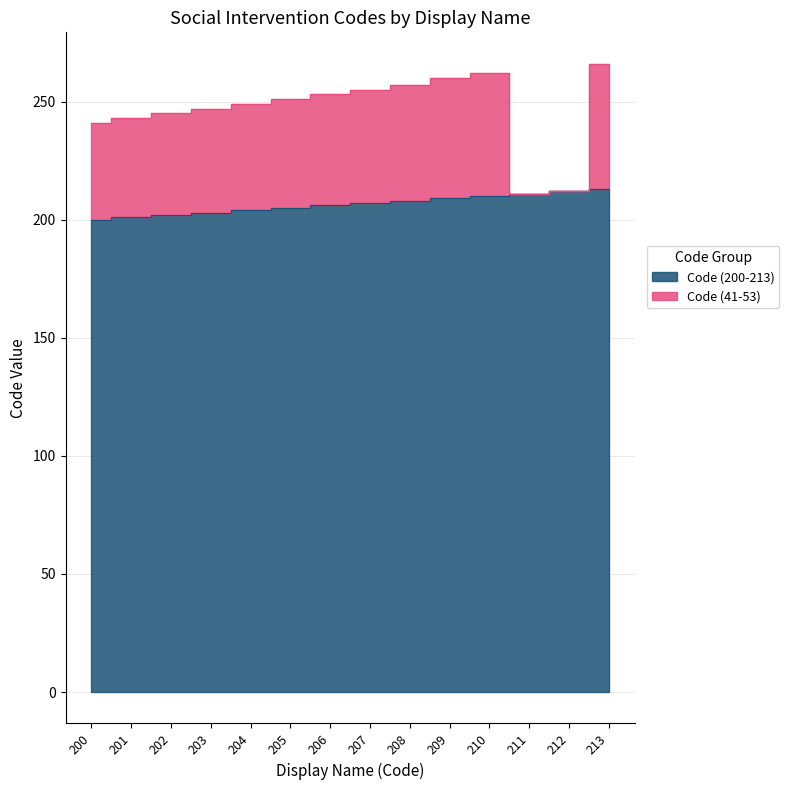

How many values are below 207?

7